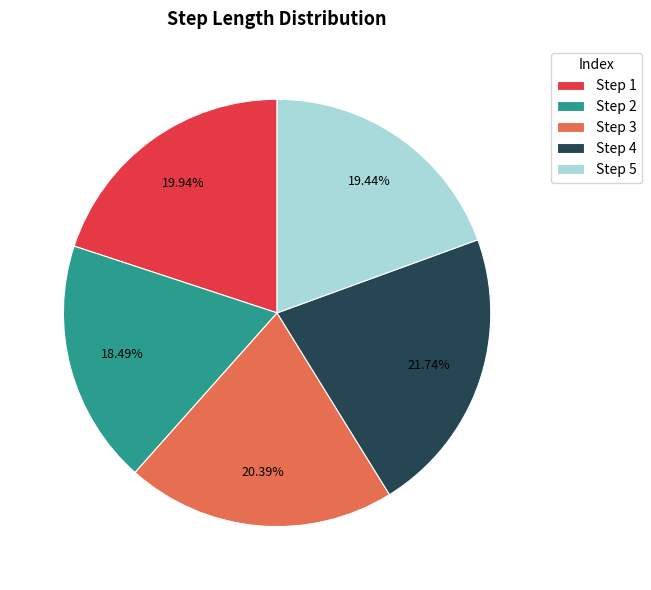

Is there a majority slice in this chart?

No